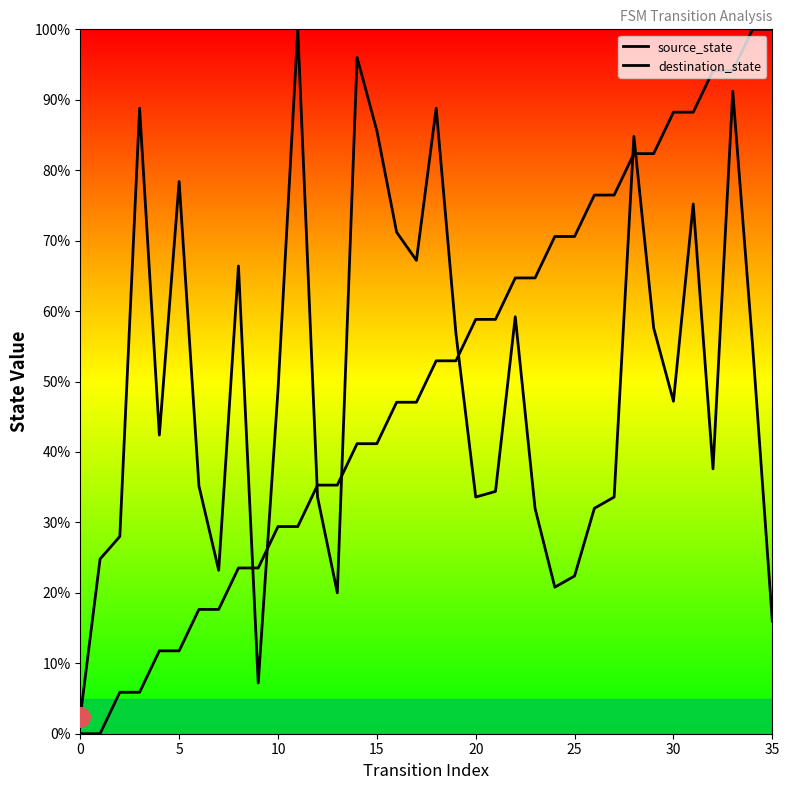

At which category is the sum across all series the highest?

33